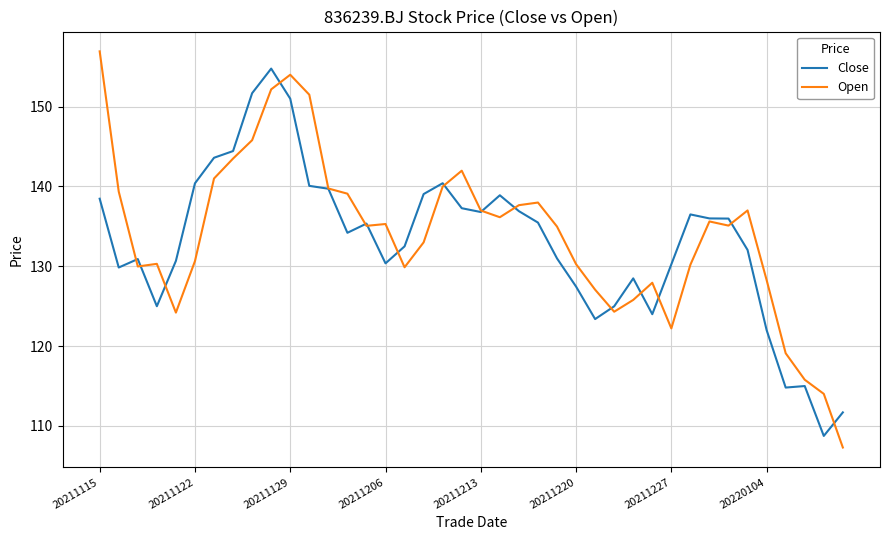

What is the maximum value for Open?

156.9